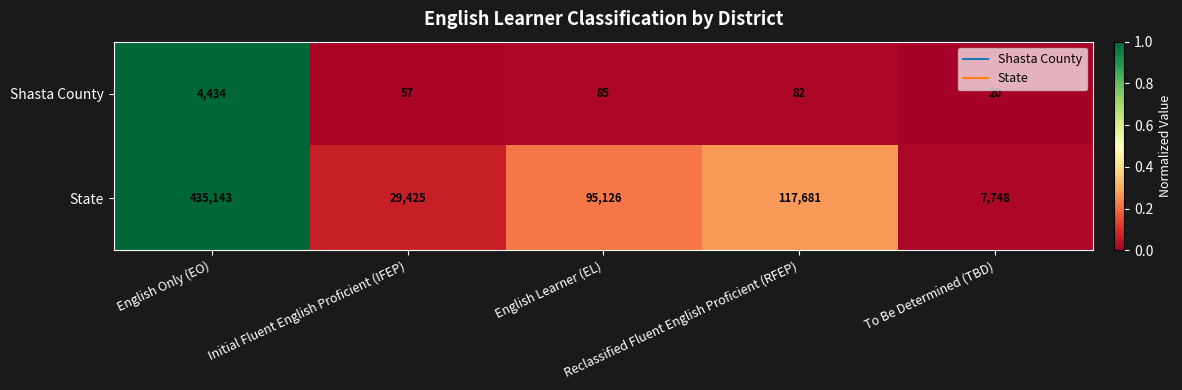

What is the spread (max minus min) of values at English Learner (EL)?

95041